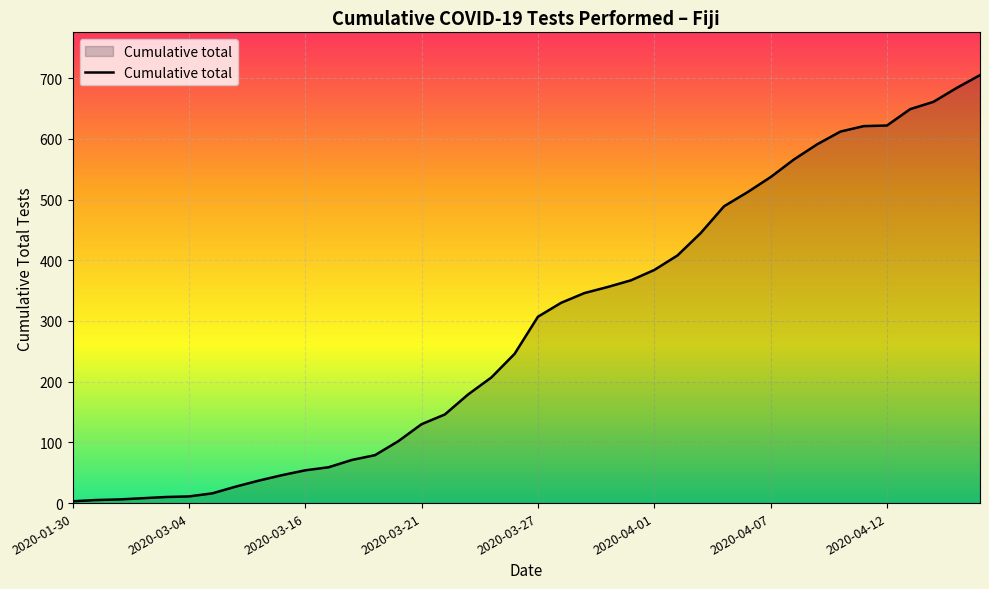

What is the maximum value shown in the chart?

705